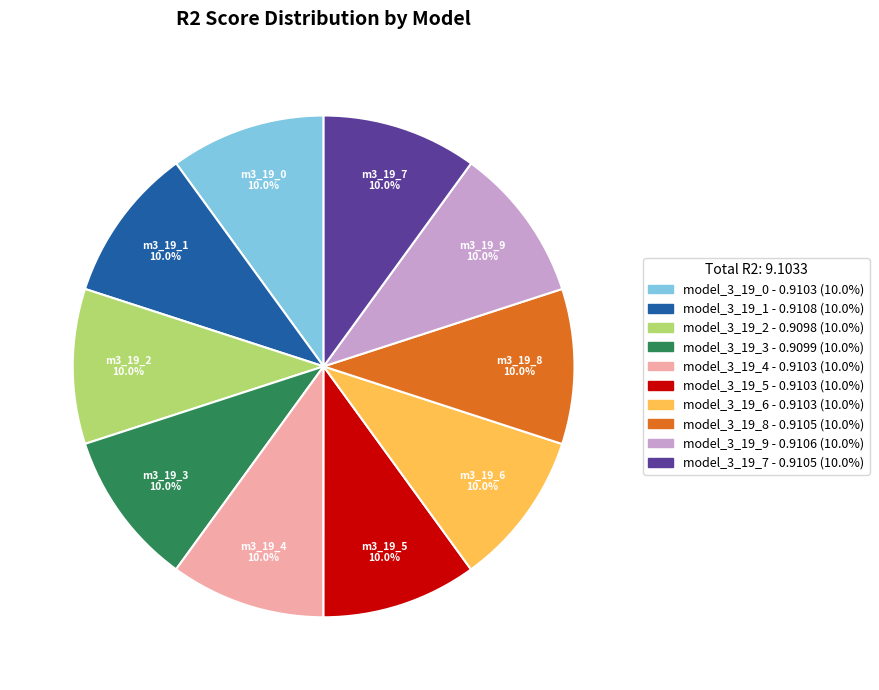

The model_3_19_2 slice represents 17% of the pie. True or false?

False